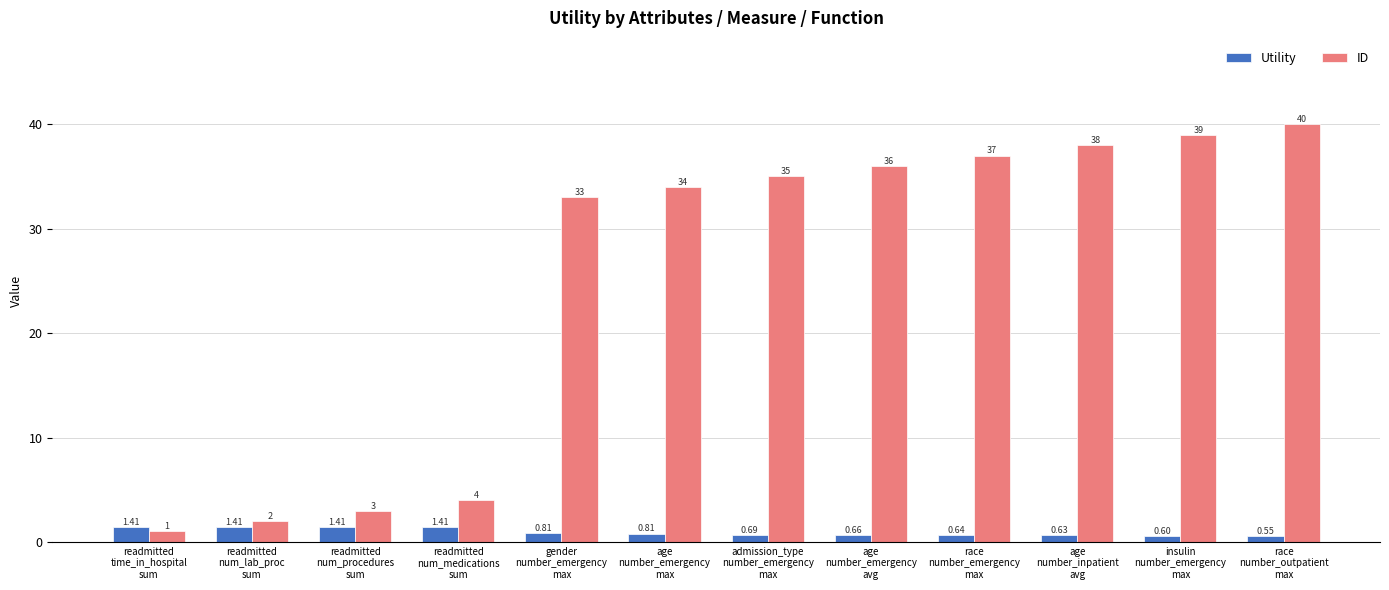

Which category has the lowest value across all series?

race
number_outpatient
max